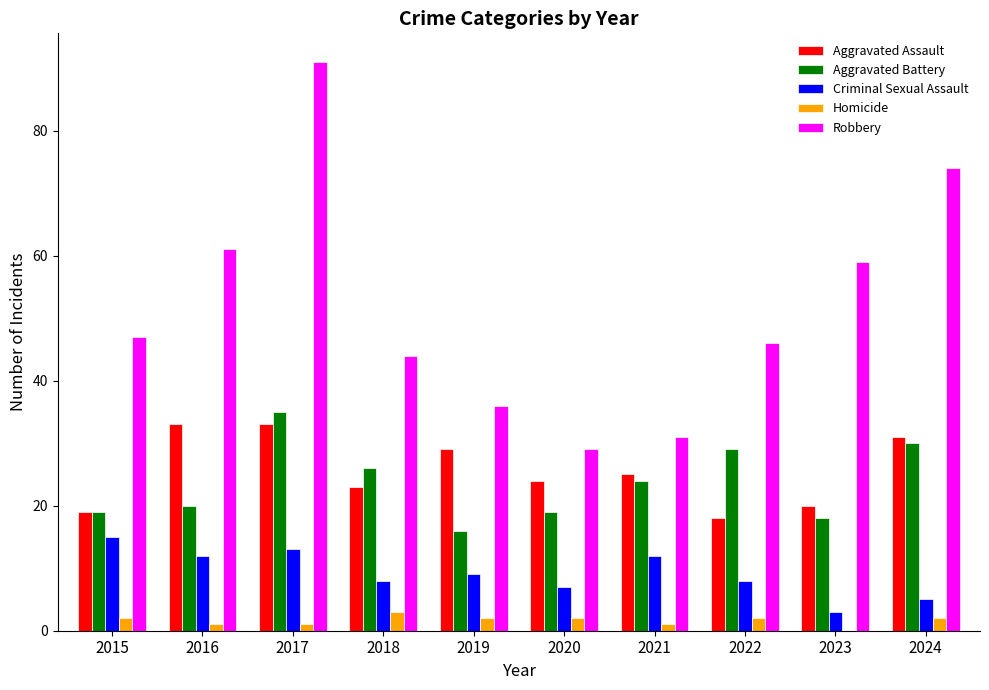

What is the total value across all series at 2015?

102